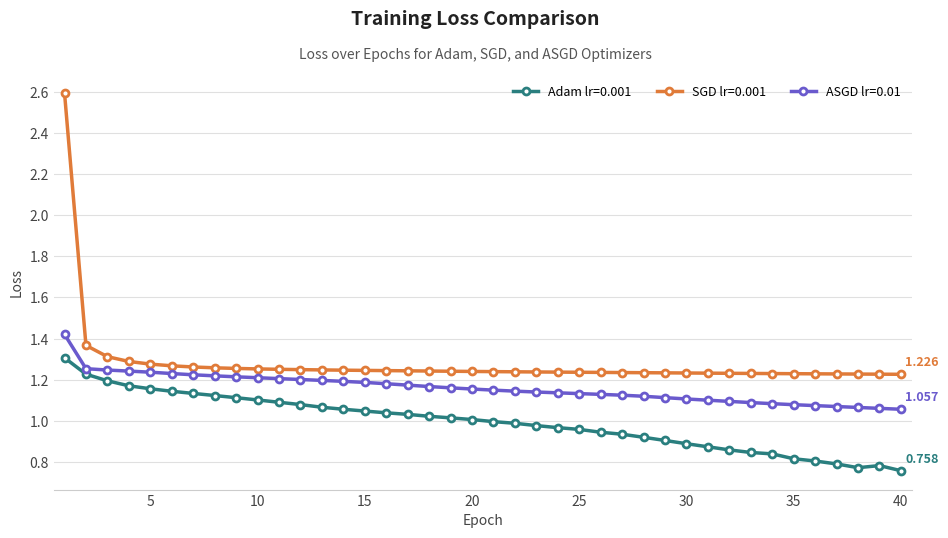

True or false: SGD lr=0.001 and Adam lr=0.001 cross at least once.

False